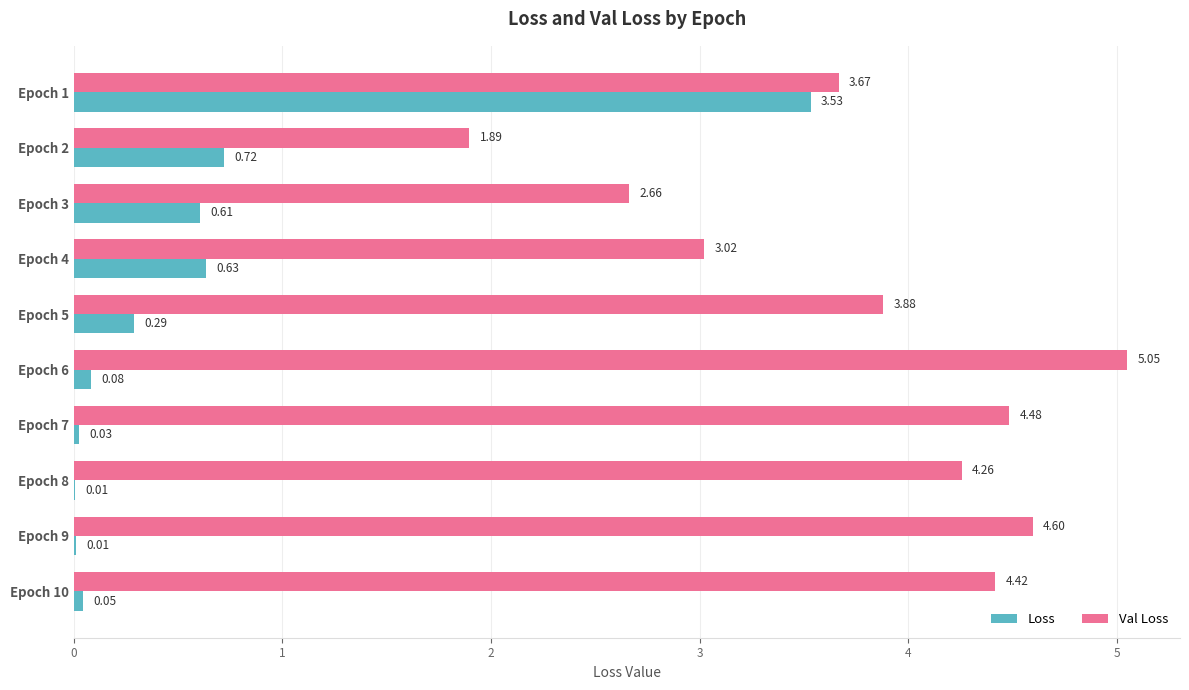

At which category is the sum across all series the highest?

Epoch 1